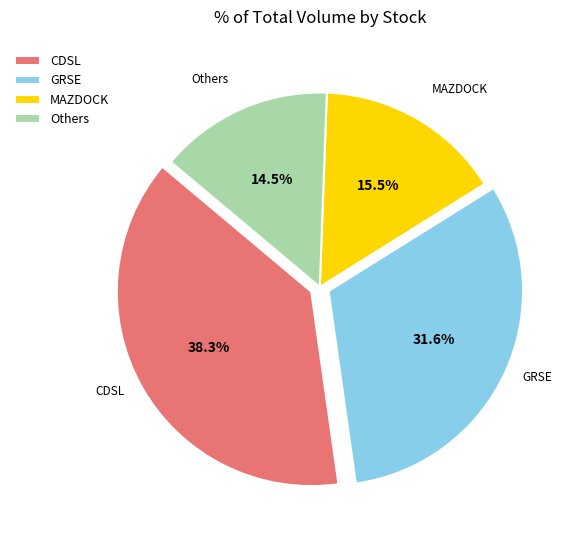

Which slice is the smallest?

Others